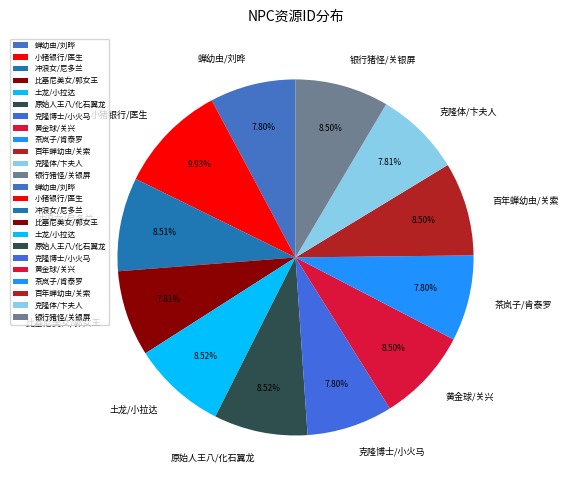

Which slice is the largest?

小猪银行/医生